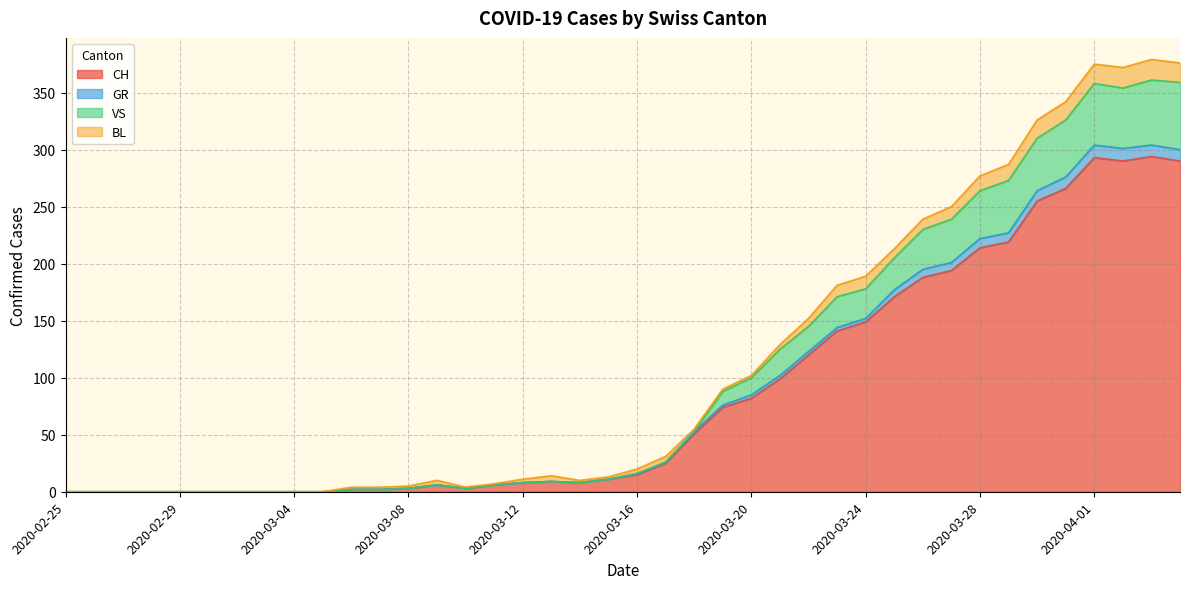

At how many categories does at least one series exceed 1?

30